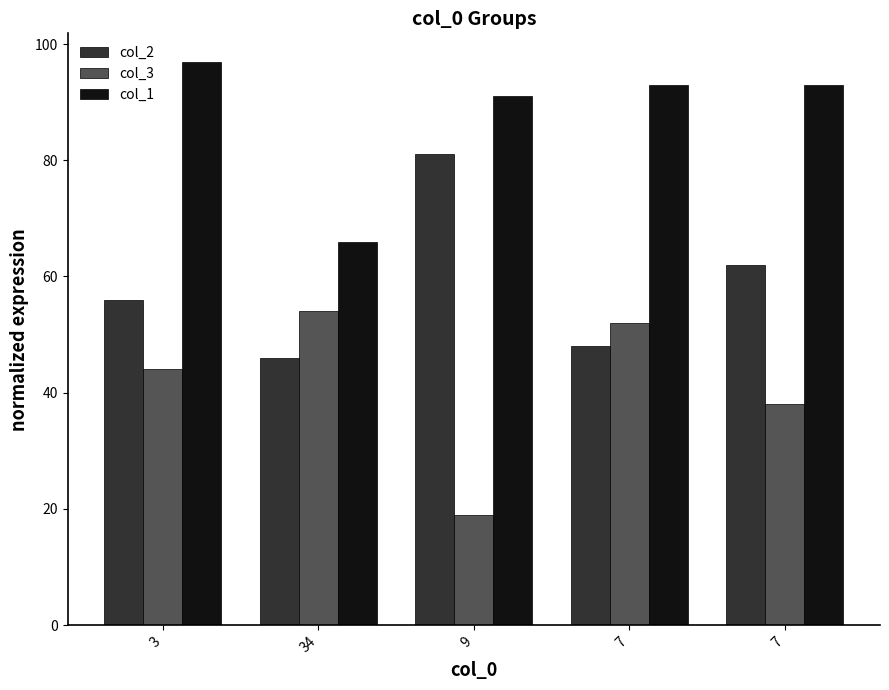

Rank the series by their average value, from lowest to highest.

col_3, col_2, col_1